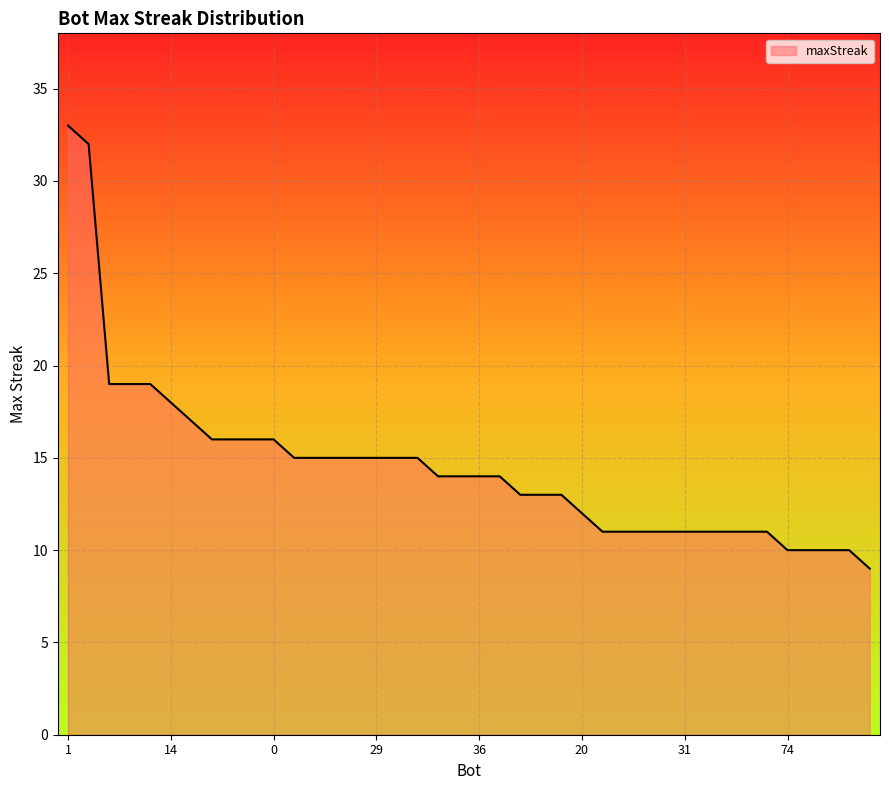

What is the difference between the maximum and minimum values?

24